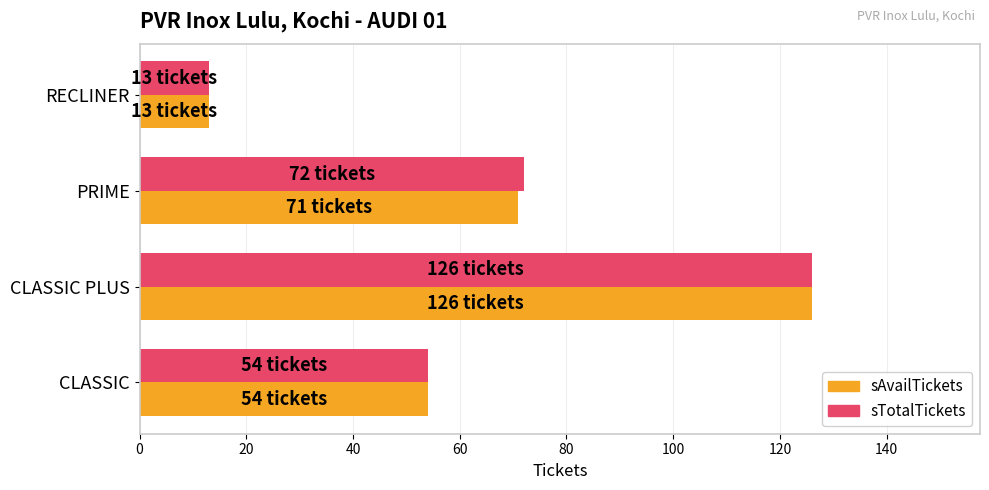

True or false: sTotalTickets has a value of 14 at CLASSIC.

False